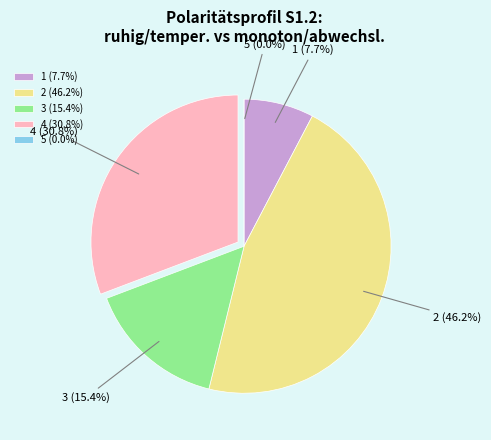

To the nearest percent, what is the difference between the largest and smallest slice percentages?

46%